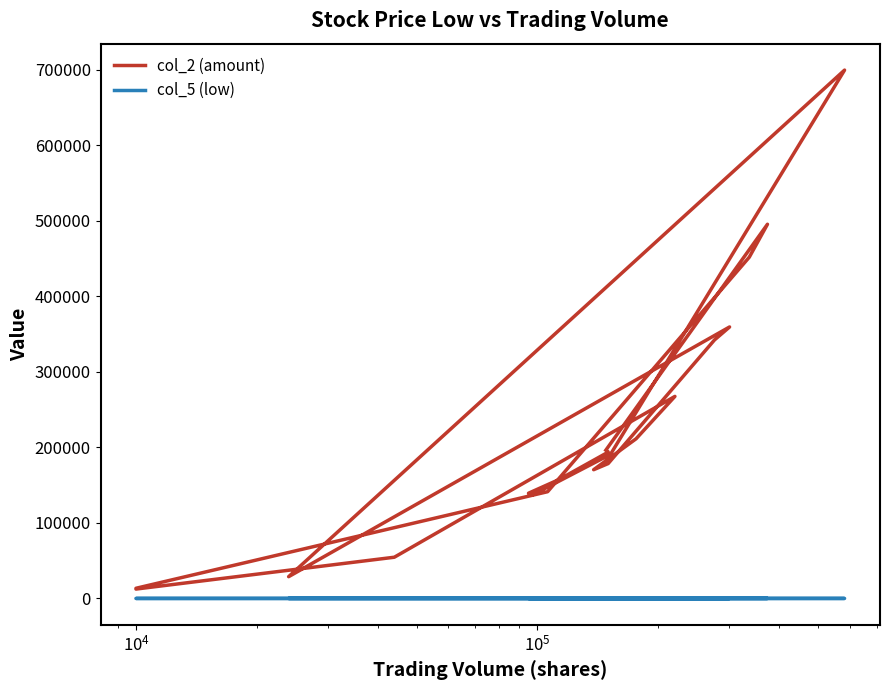

Rank the series by their average value, from lowest to highest.

col_5 (low), col_2 (amount)